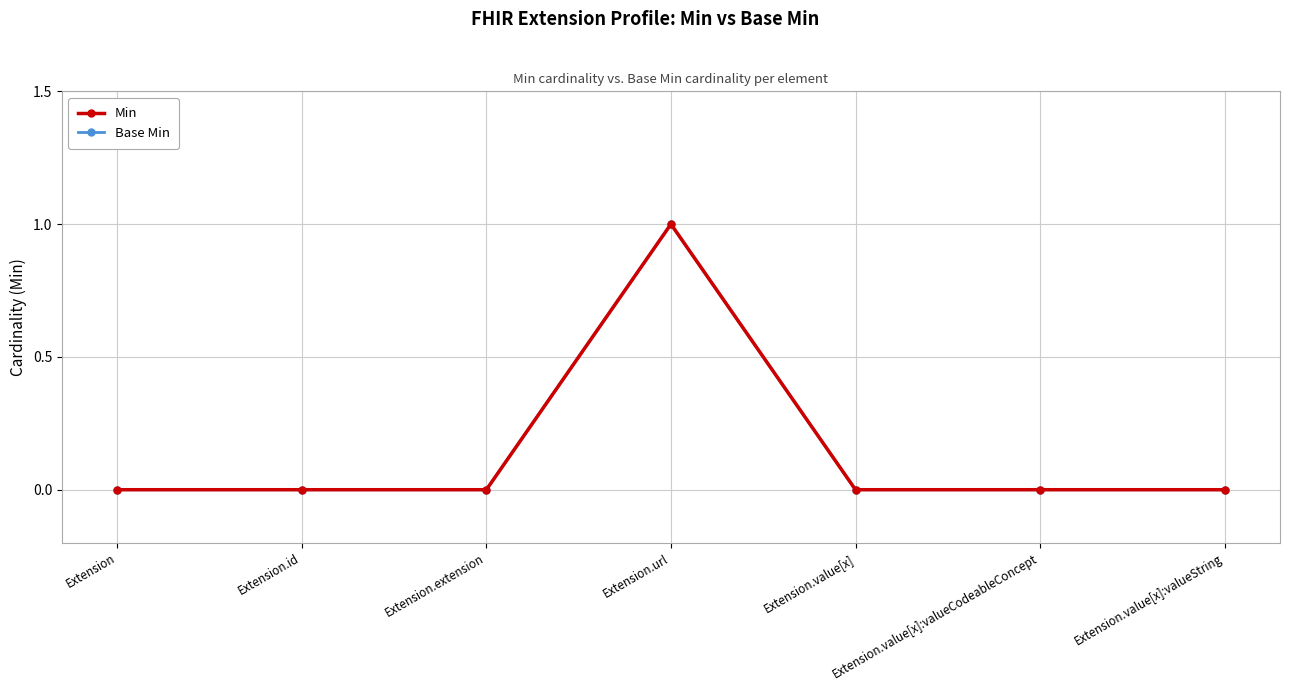

True or false: Min and Base Min cross at least once.

False